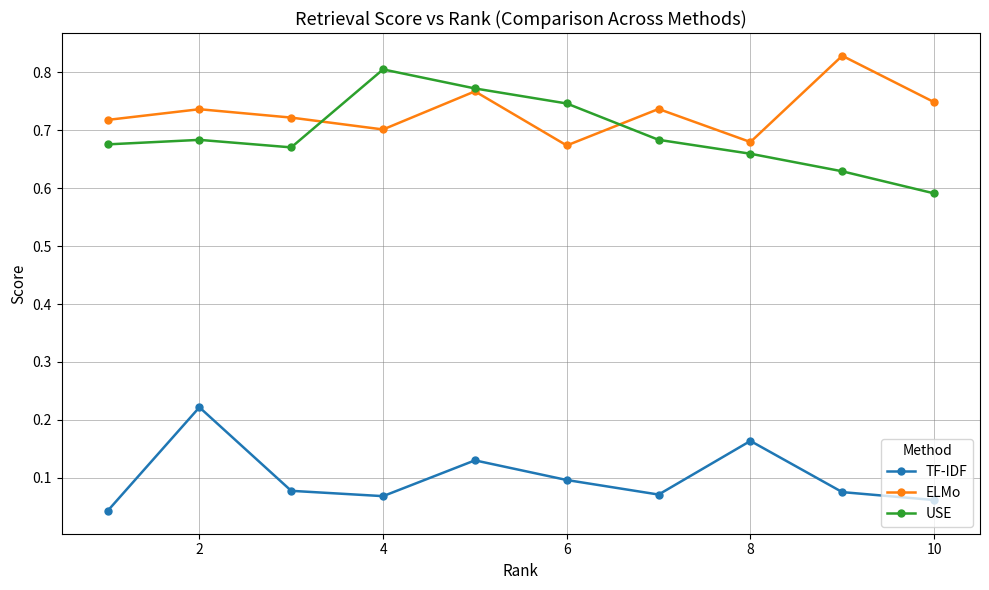

Which series has the largest total across all categories?

ELMo